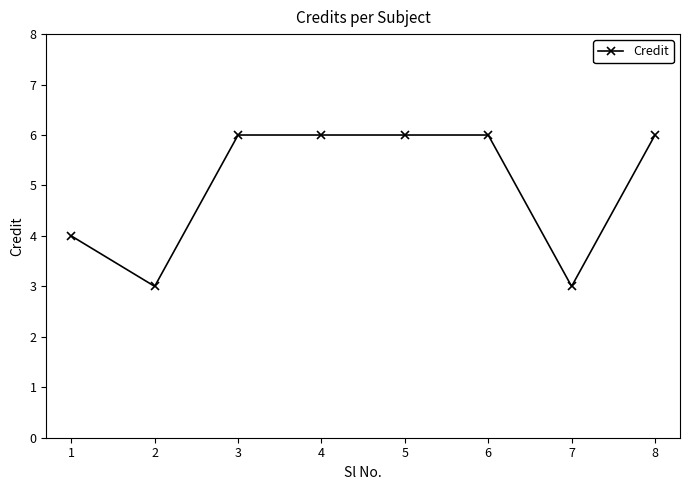

The chart shows a value of 6 at 3. True or false?

True